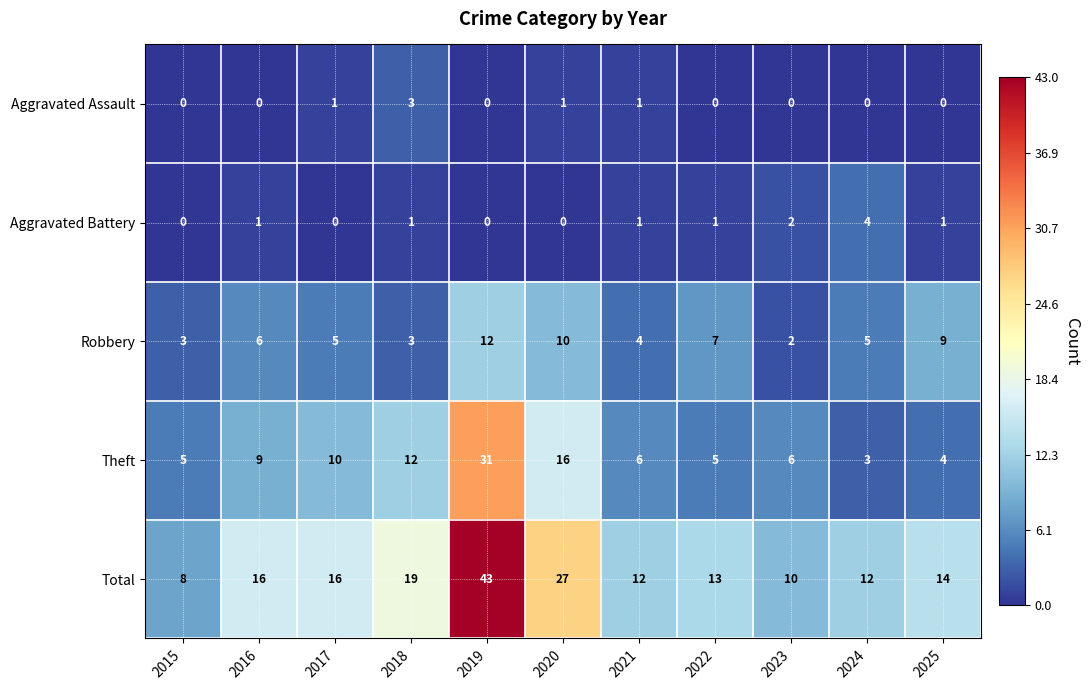

At which label does Robbery first exceed 5?

2016